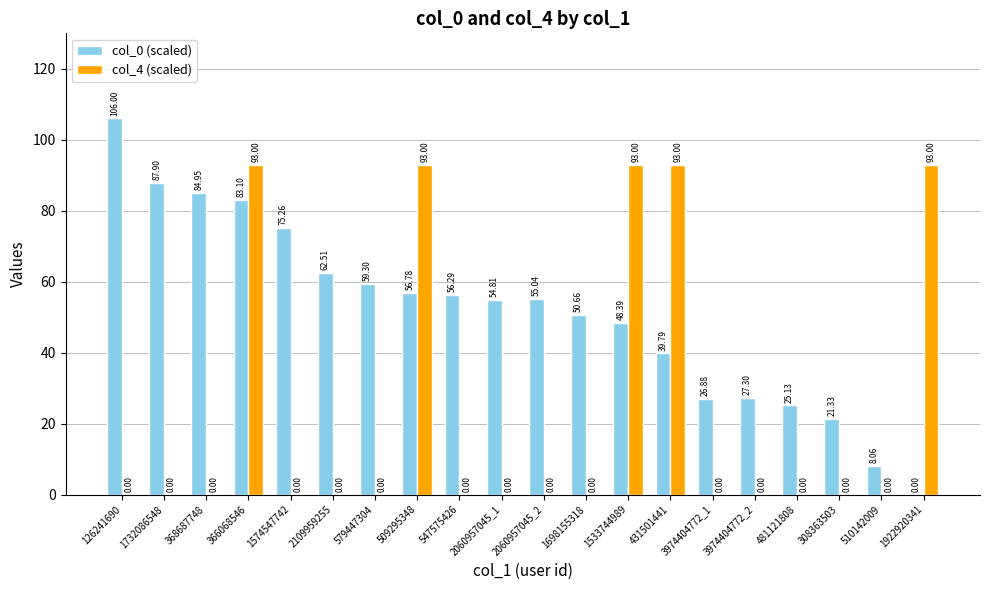

What is the difference between the col_4 (scaled) values at 1574547742 and 431501441?

93.0